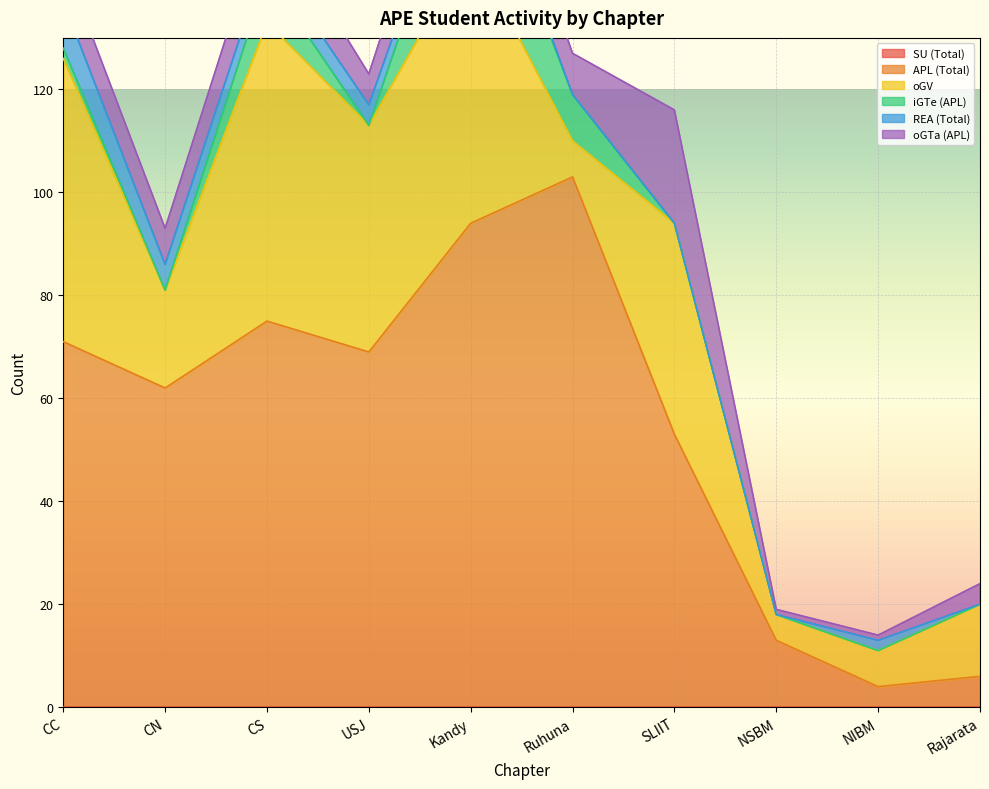

What is the label of the 9th point from the left?

NIBM